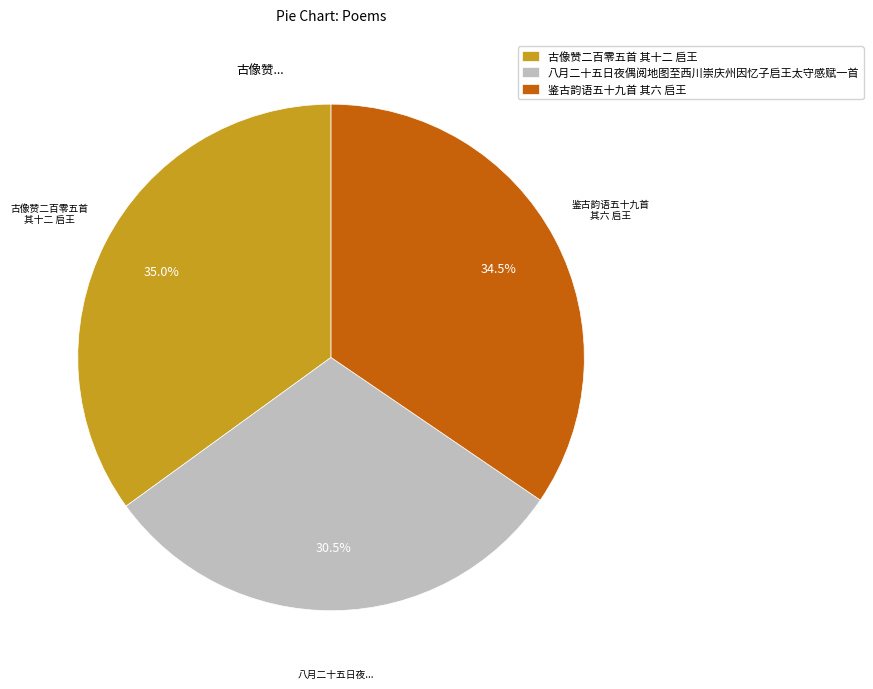

Which category has the smallest portion of the pie?

八月二十五日夜偶阅地图至西川崇庆州因忆子启王太守感赋一首